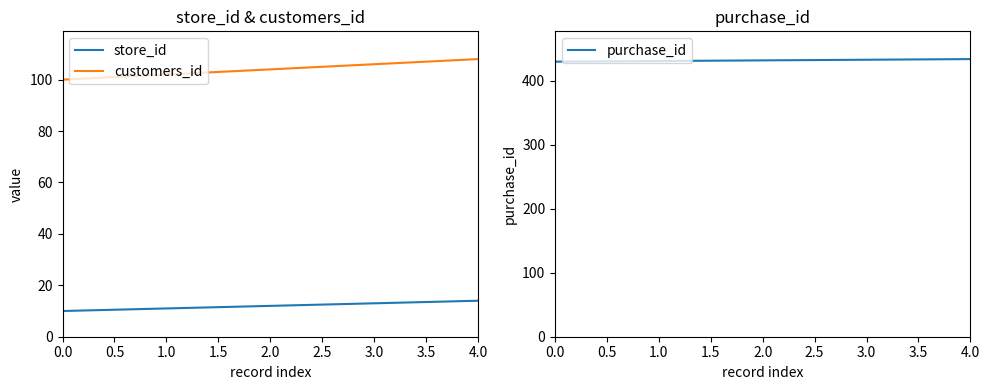

The customers_id series shows 106 at 3.0. True or false?

True